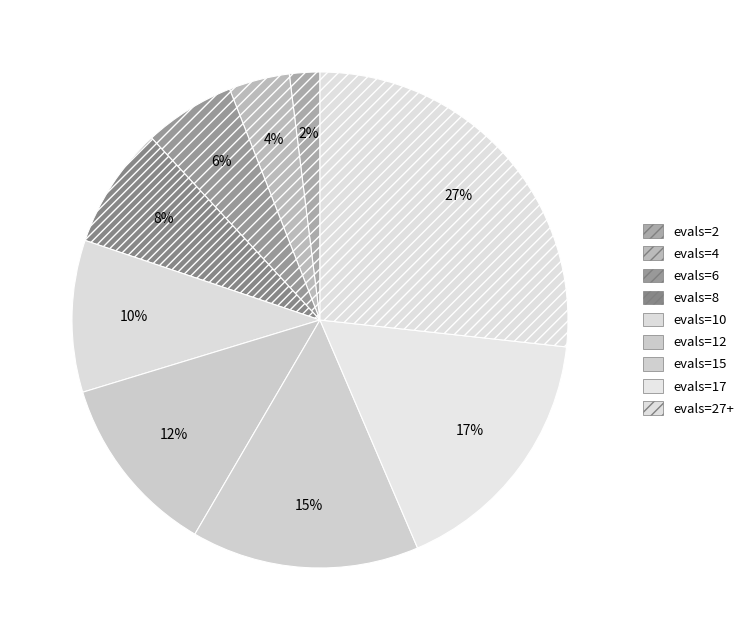

How much of the chart is everything except evals=10?

90.1%